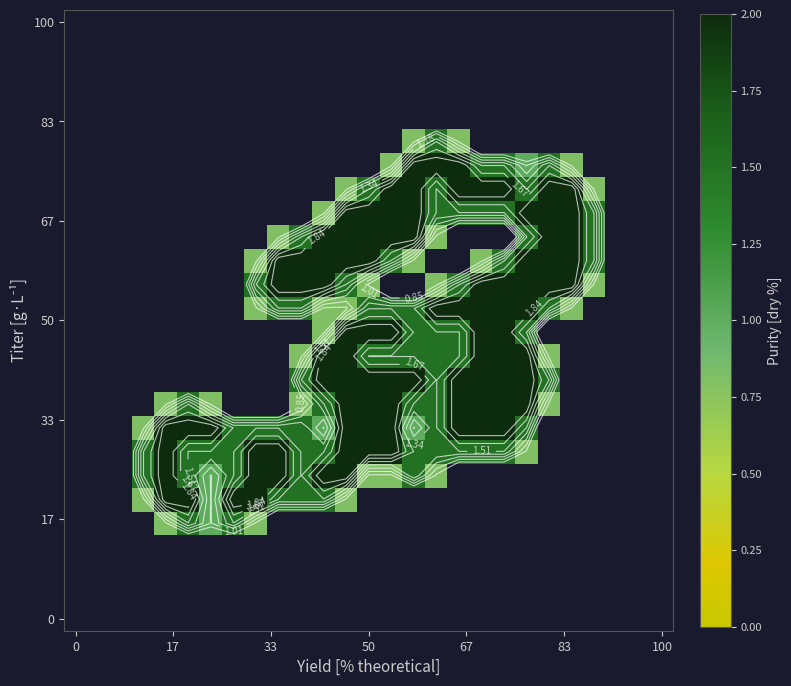

Which category has the highest value across all series?

15